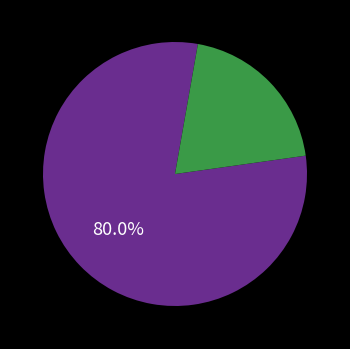

Does any single category account for the majority?

Yes